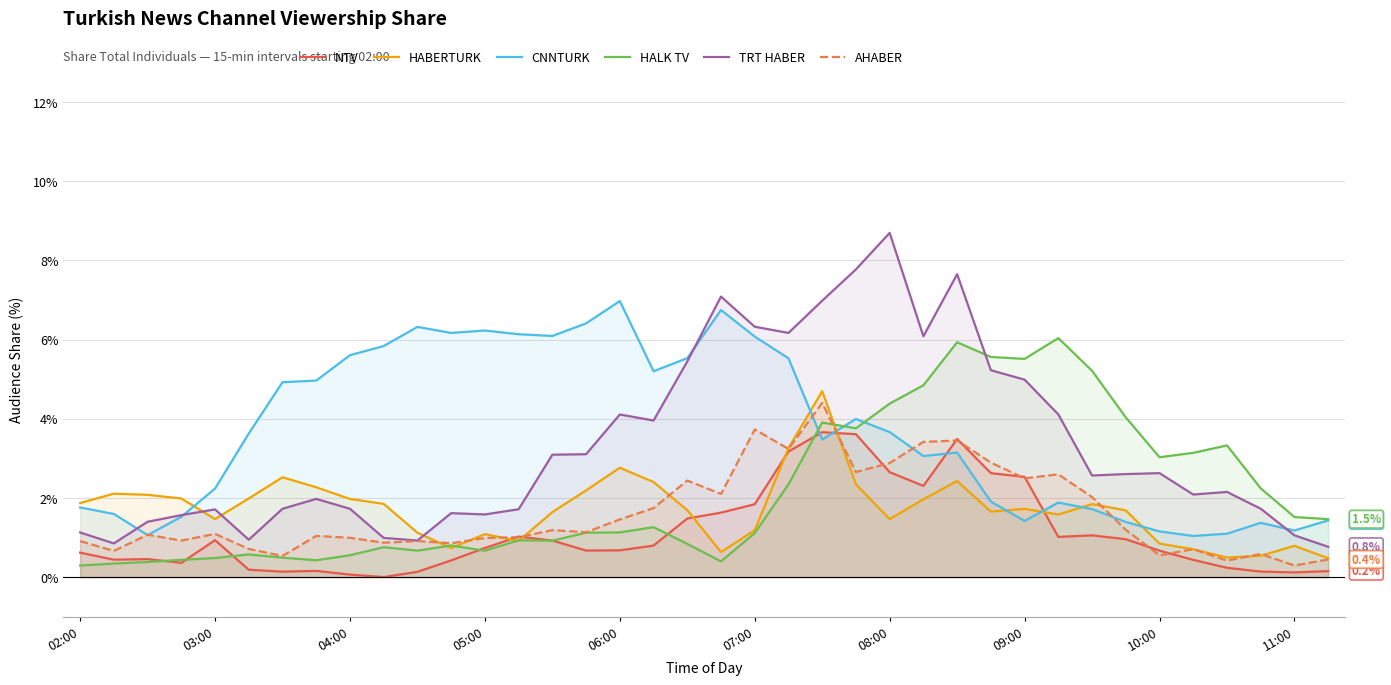

Which series has the largest total across all categories?

CNNTURK